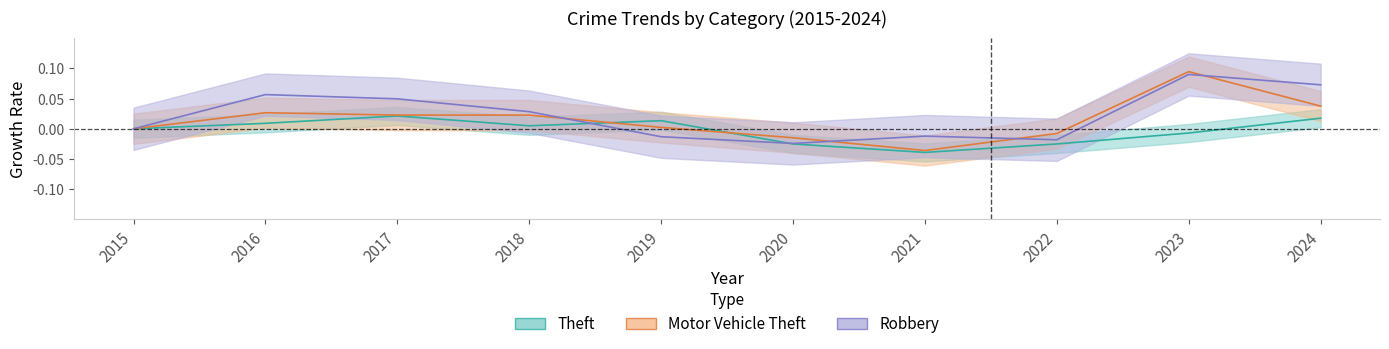

The Robbery series shows 0.1 at 2024. True or false?

True